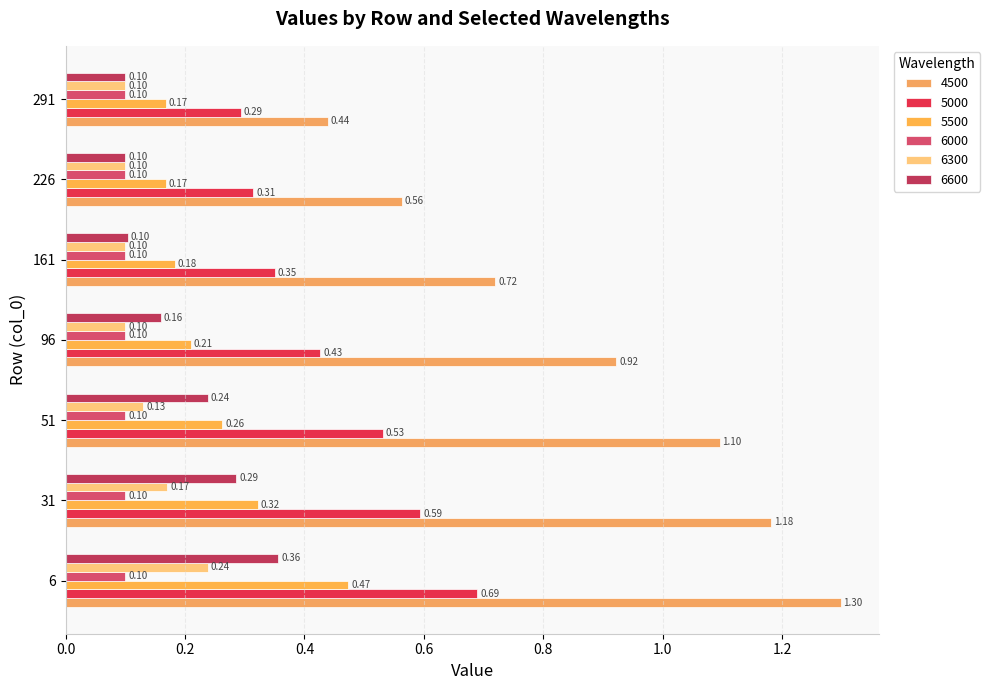

What is the greatest value displayed?

1.3